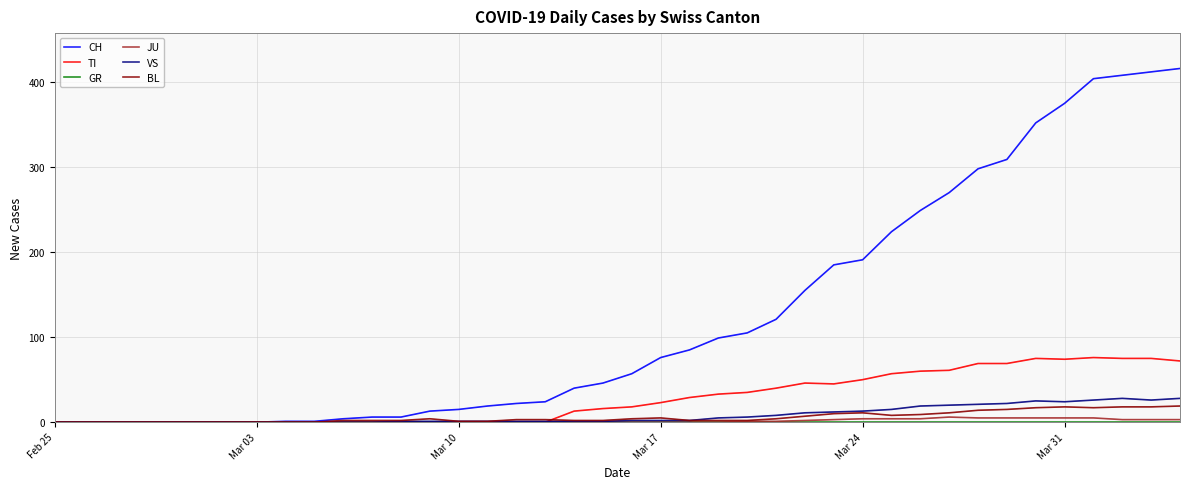

Which series has the largest total across all categories?

CH